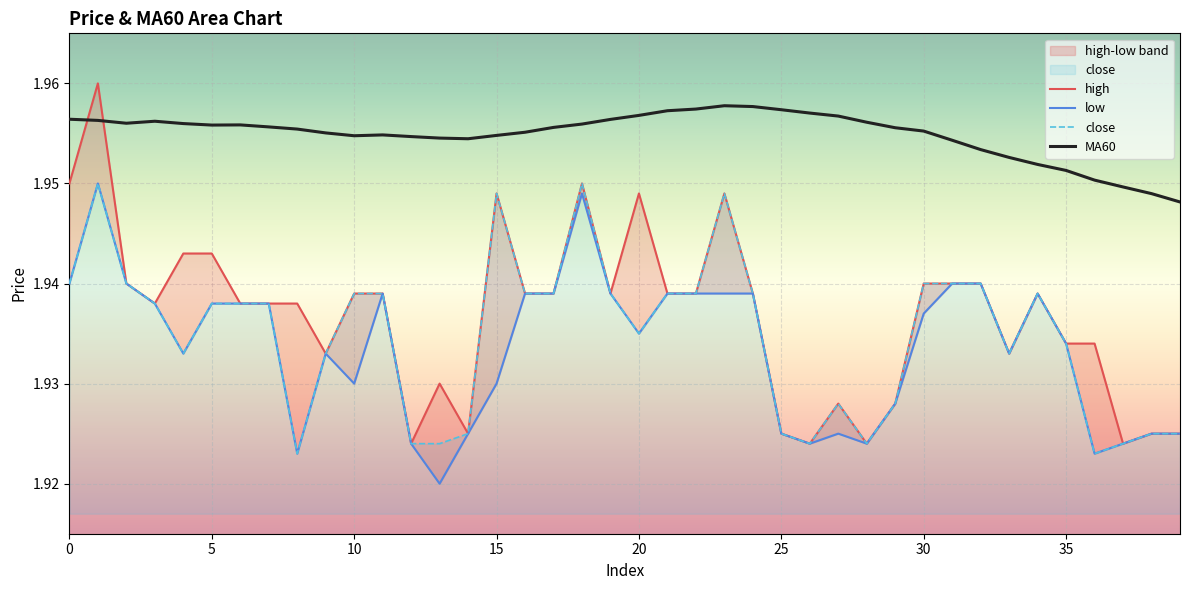

True or false: high has a value of 0.6 at 29.

False